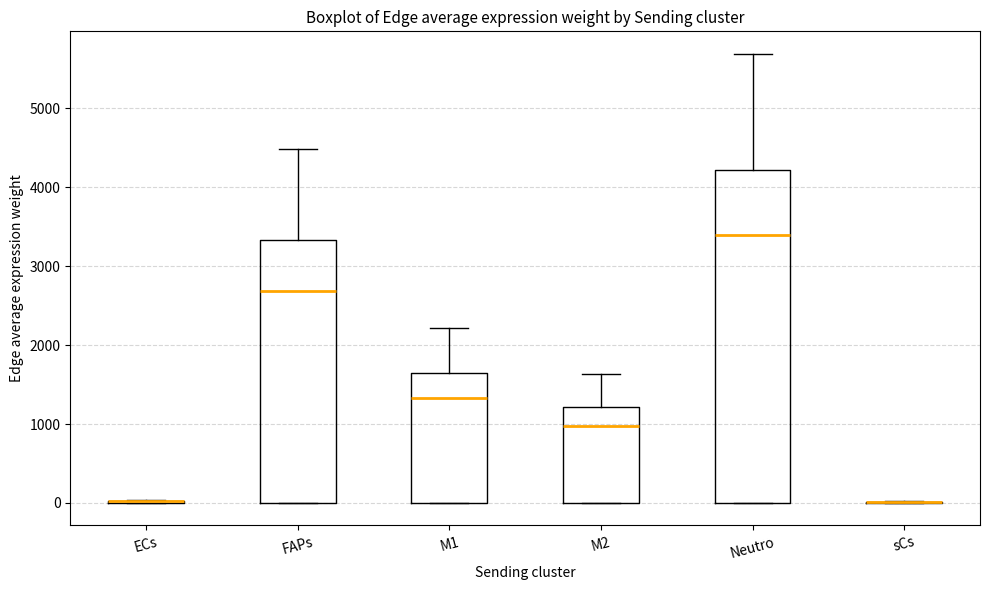

Reading left to right, read every box against the y-axis: the position of its median line, the range the box covers, and the ends of its whiskers. The values are not printed on the chart, so give them approximately, as read against the axis.

ECs: box collapsed to a line at 0, whiskers 0 to 0
FAPs: median 2700, box 0 to 3300, whiskers 0 to 4500
M1: median 1300, box 0 to 1600, whiskers 0 to 2200
M2: median 1000, box 0 to 1200, whiskers 0 to 1600
Neutro: median 3400, box 0 to 4200, whiskers 0 to 5700
sCs: box collapsed to a line at 0, whiskers 0 to 0